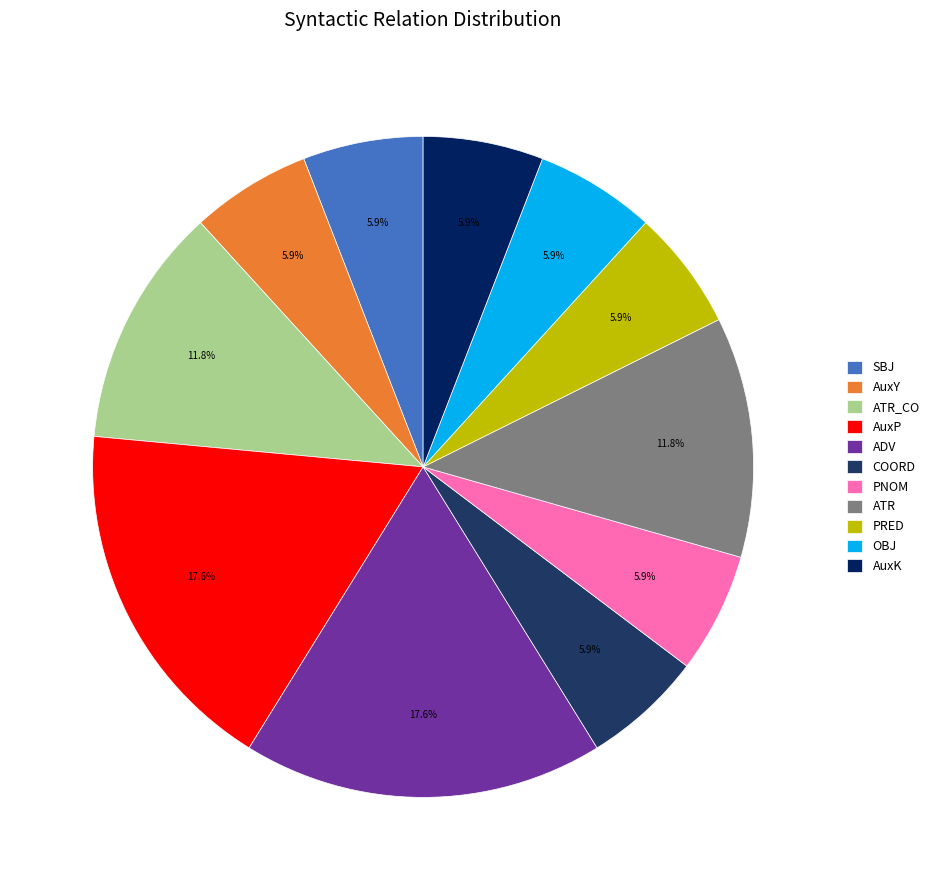

Is it true that PNOM is 6% of the pie?

True